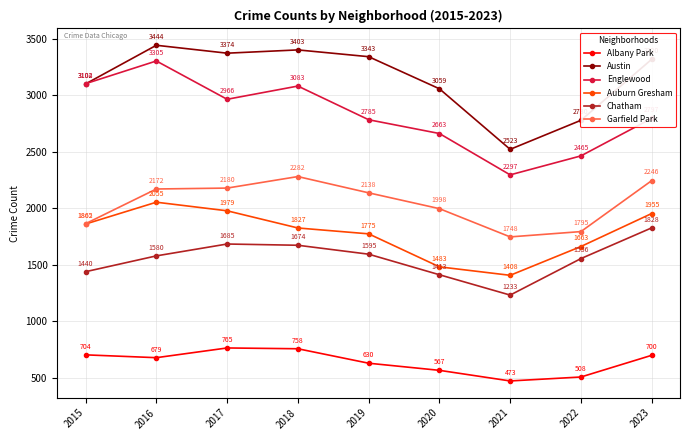

True or false: Auburn Gresham and Englewood intersect in this chart.

False